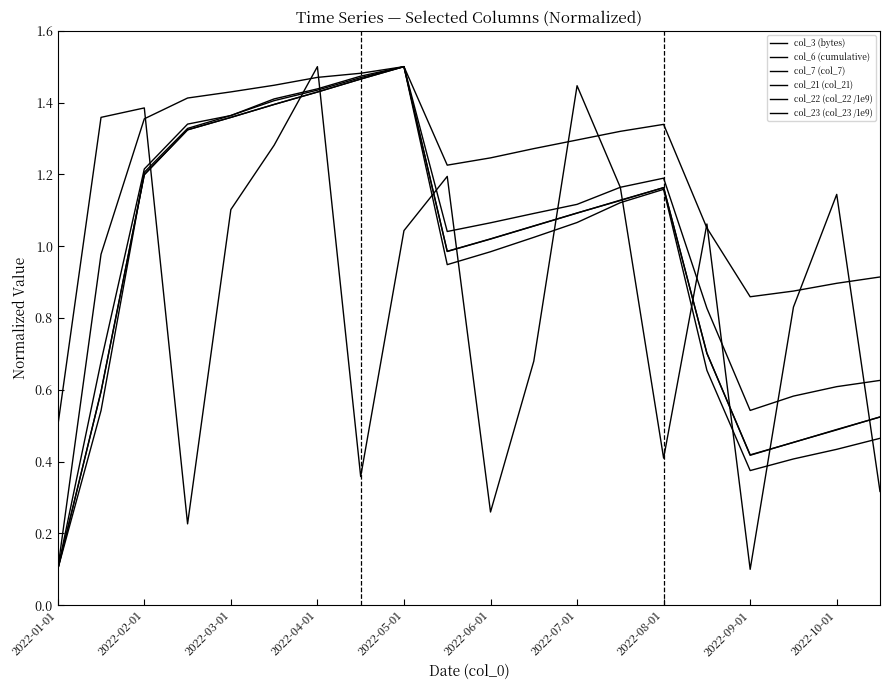

Which series has the largest range (max minus min)?

col_3 (bytes)